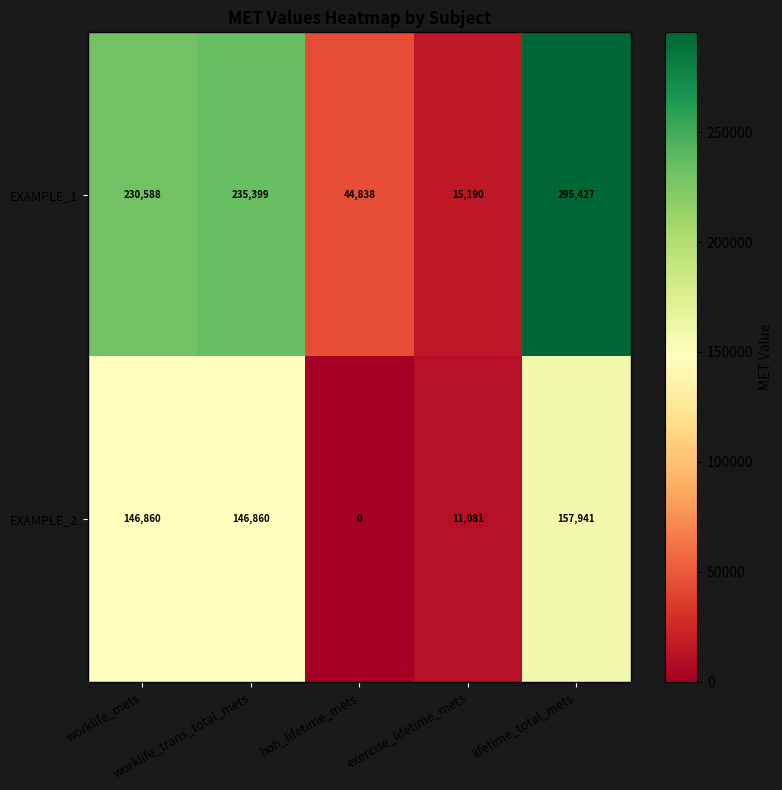

Which series has the largest range (max minus min)?

EXAMPLE_1